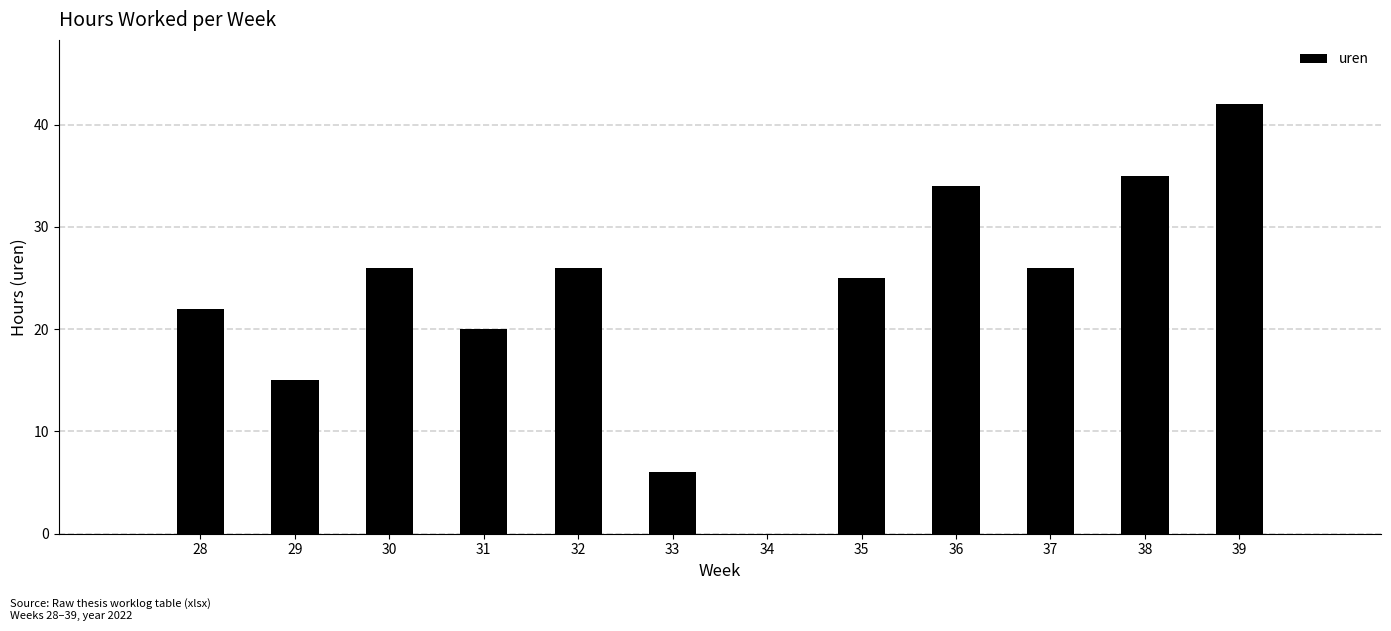

Reading left to right, transcribe all the data shown in this chart.

28=22	29=15	30=26	31=20	32=26	33=6	34=0	35=25	36=34	37=26	38=35	39=42